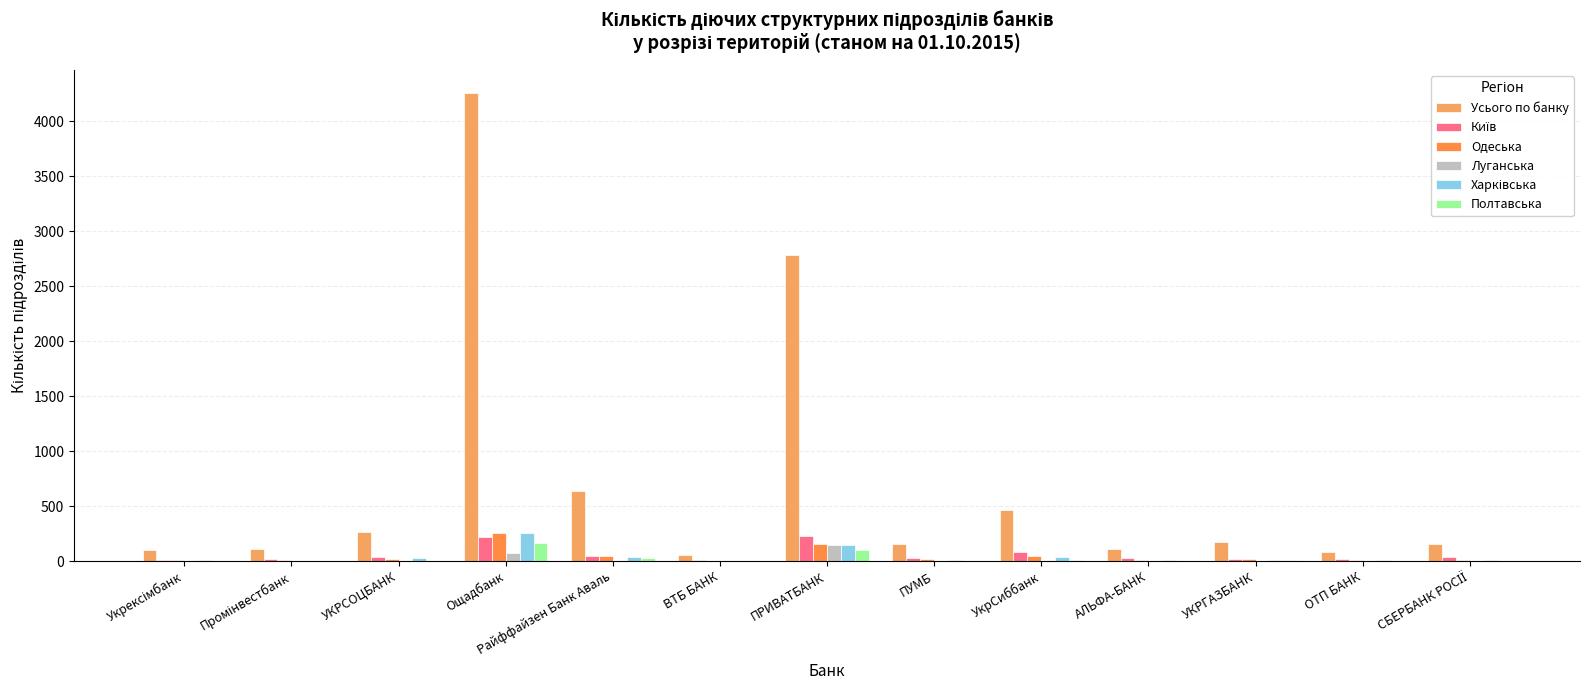

How many series are shown in this chart?

6